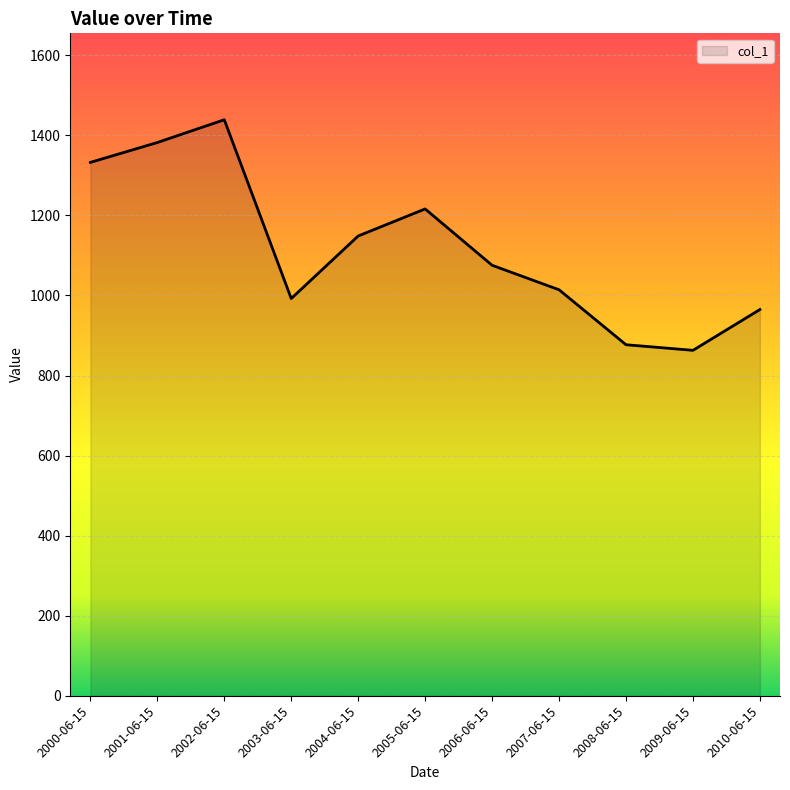

What is the difference between the maximum and minimum values?

576.1